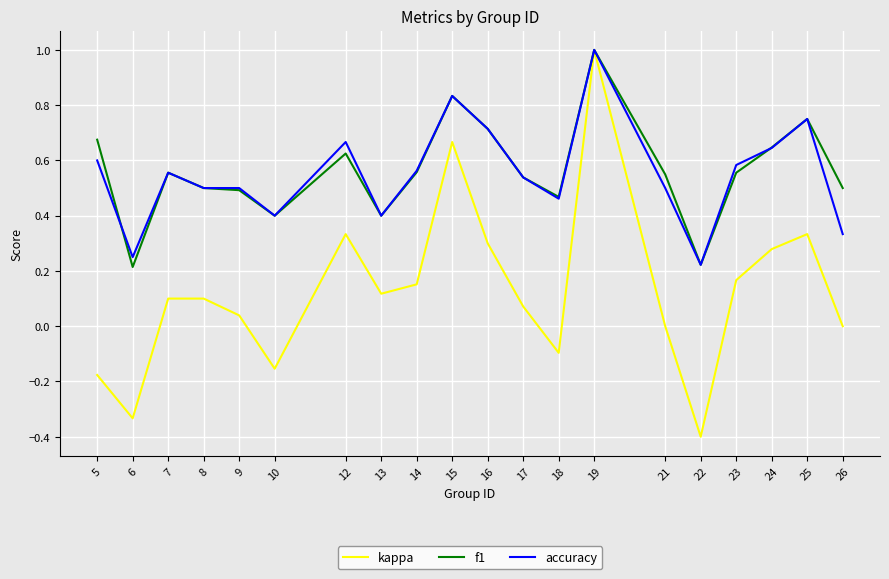

What is the maximum value for accuracy?

1.0